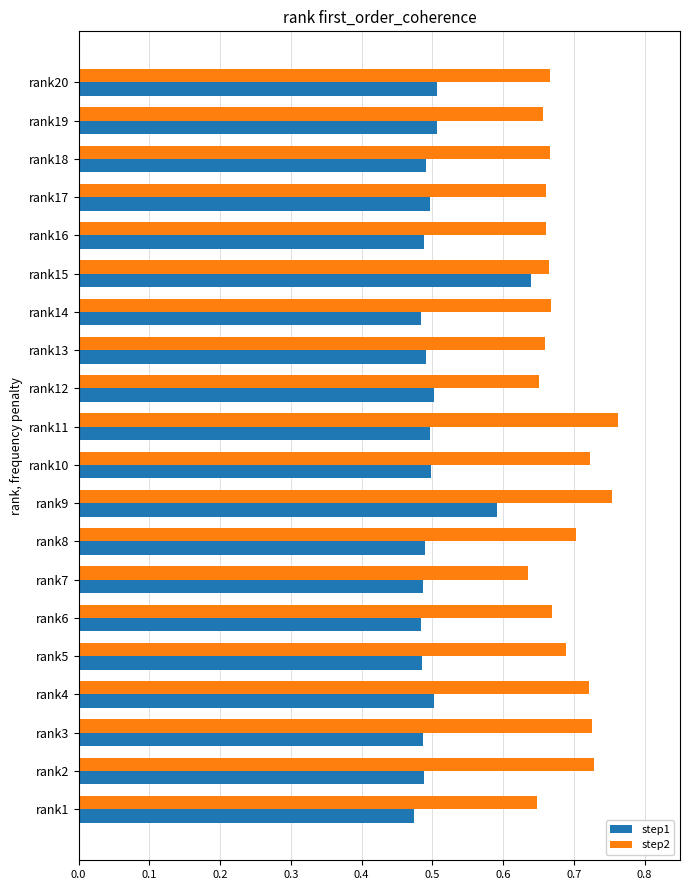

What are all the series names shown in the legend?

step1, step2